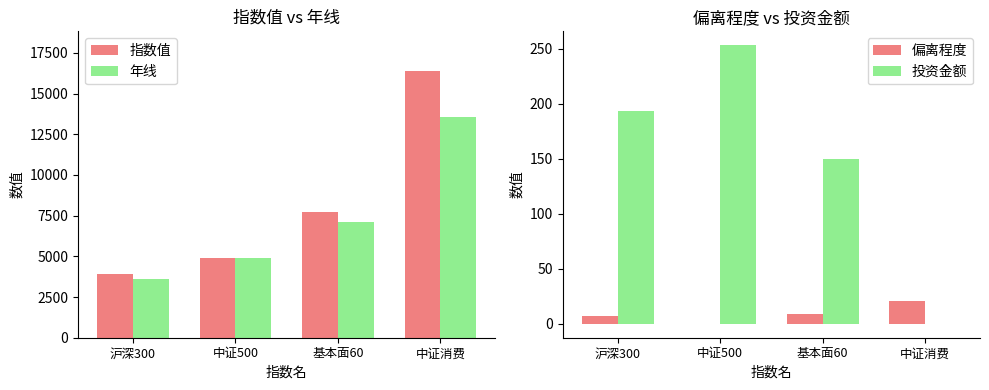

What is the sum of all 指数值 values?

32874